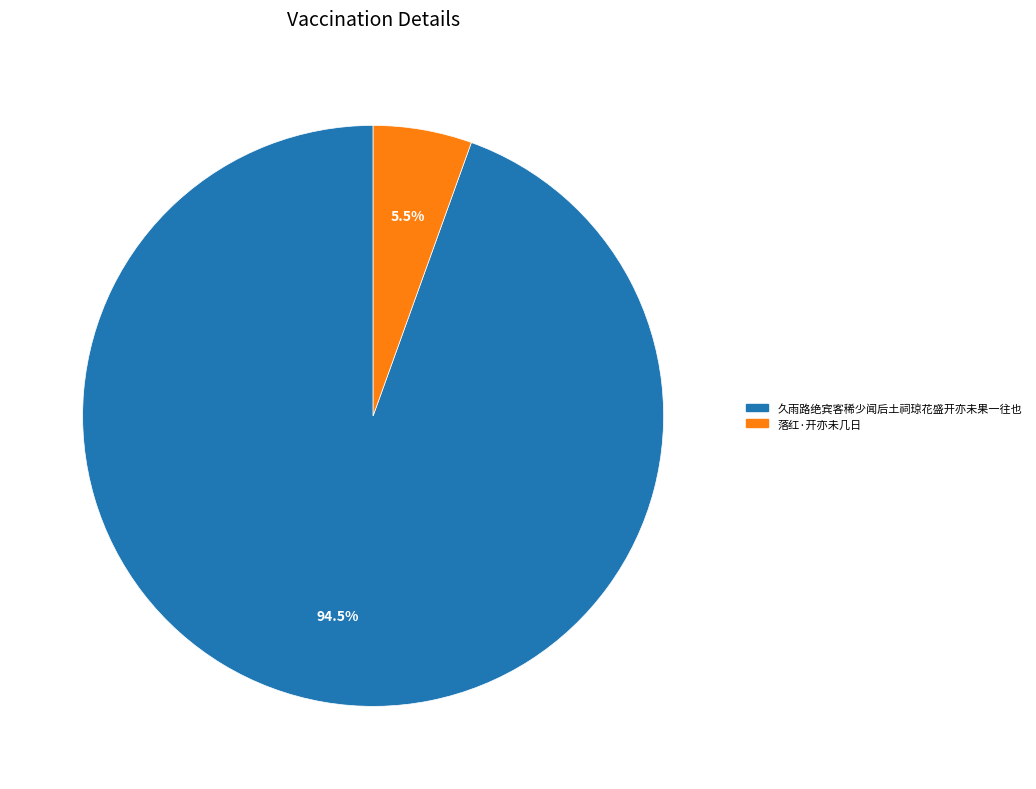

What percentage is NOT represented by 久雨路绝宾客稀少闻后土祠琼花盛开亦未果一往也?

5.5%